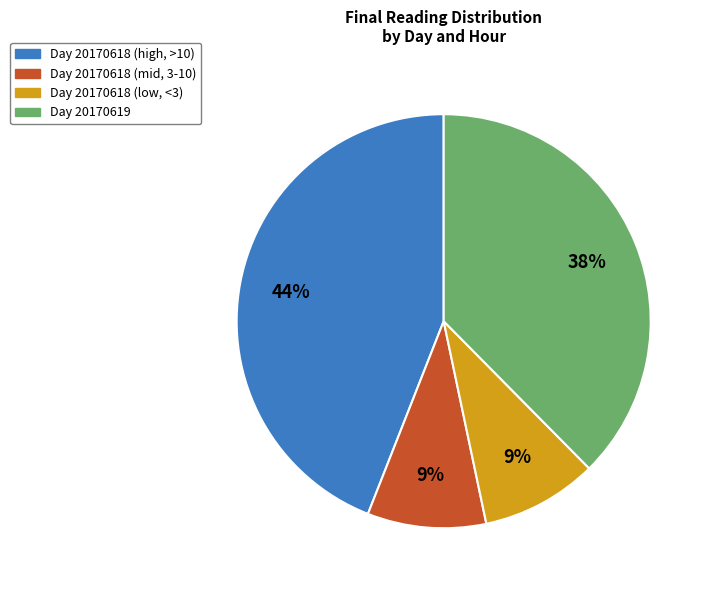

Which category has the biggest portion of the pie?

Day 20170618 (high, >10)